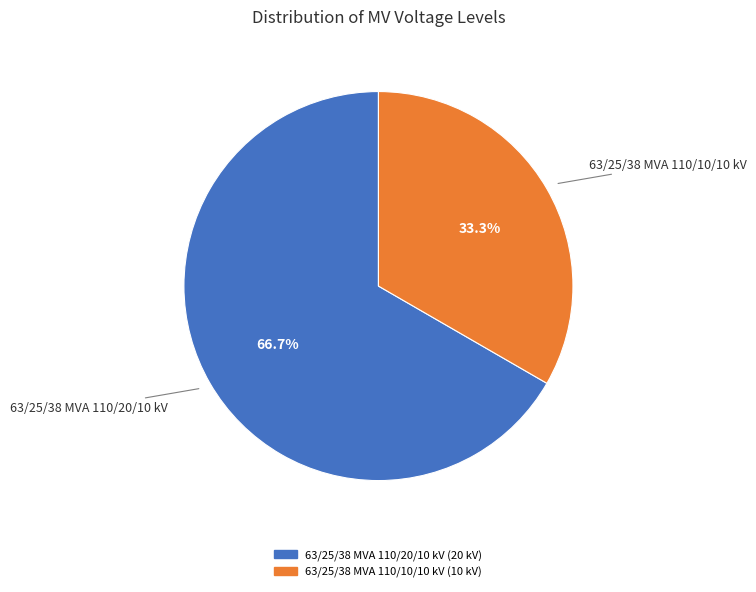

How many segments does this pie chart have?

2